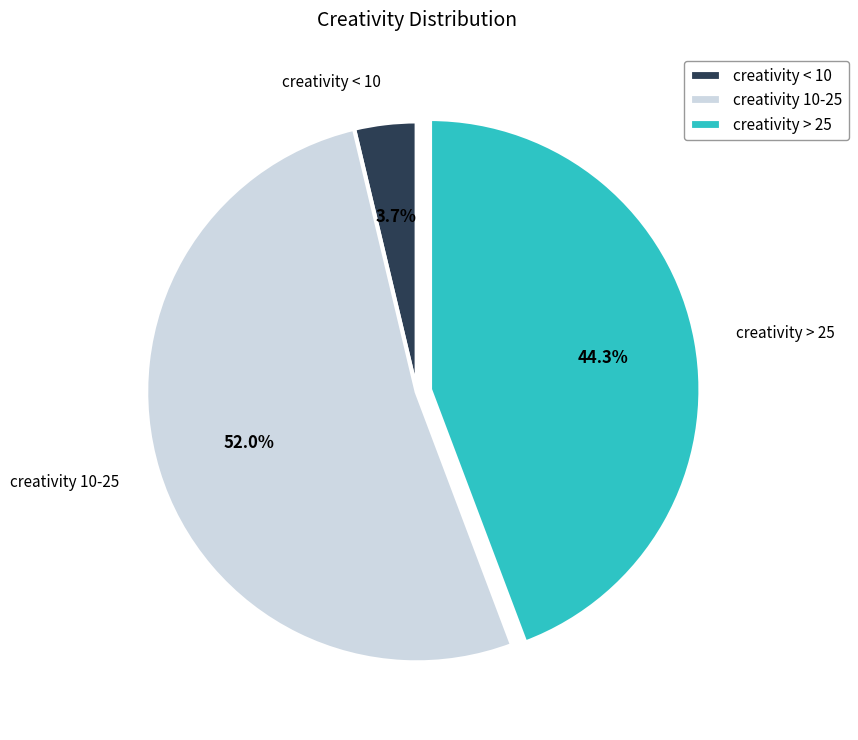

Which category has the biggest portion of the pie?

creativity 10-25